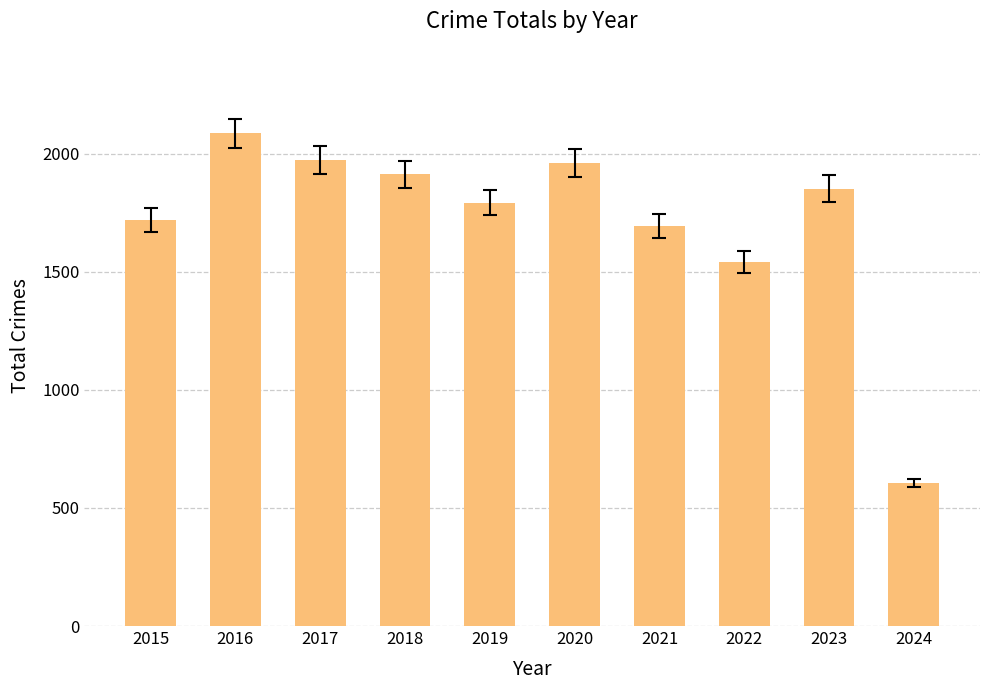

Count the number of categories in the chart.

10